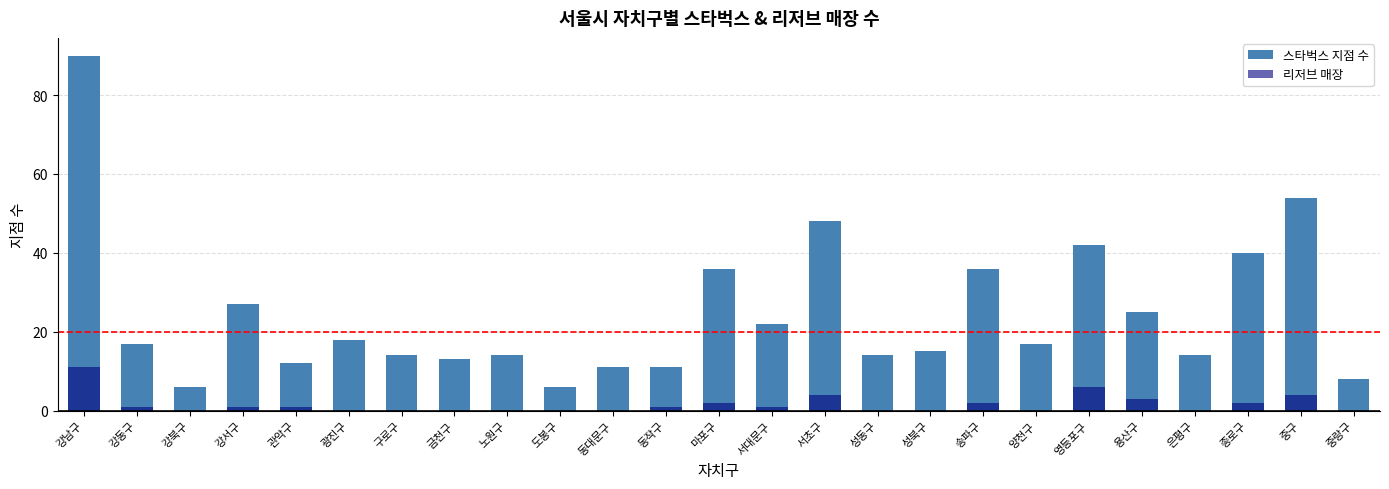

Reading left to right, what are all the values shown in this chart?

스타벅스 지점 수: 90	17	6	27	12	18	14	13	14	6	11	11	36	22	48	14	15	36	17	42	25	14	40	54	8
리저브 매장: 11	1	0	1	1	0	0	0	0	0	0	1	2	1	4	0	0	2	0	6	3	0	2	4	0